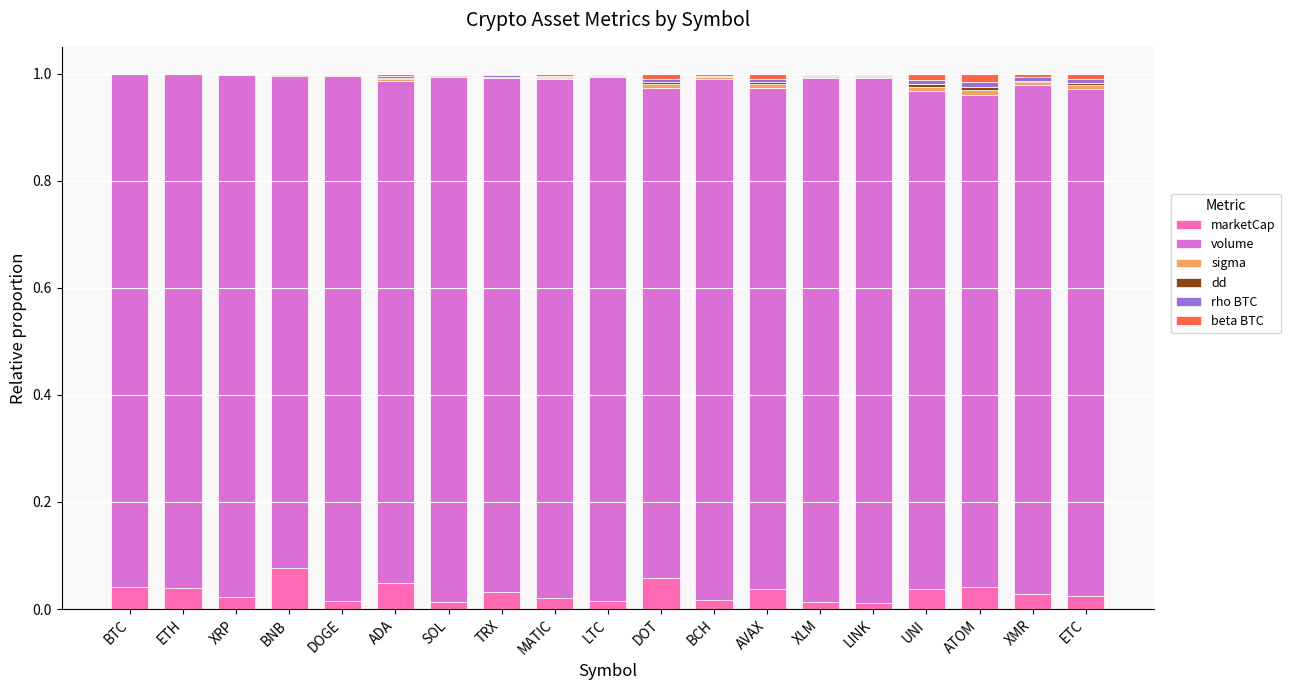

What is the label of the 17th bar from the left?

ATOM